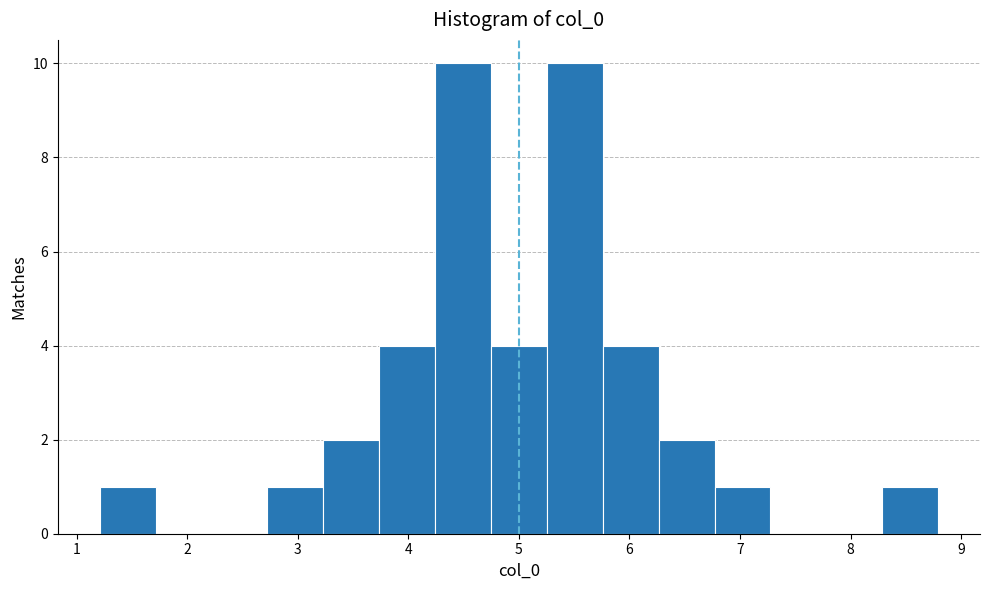

Reading left to right, transcribe this chart: for each bar, give the range it covers on the x-axis and its height. Neither the bar edges nor the heights are printed on the chart, so give them approximately, as read against the axes.

1.2 to 1.7: 1
1.7 to 2.2: 0
2.2 to 2.7: 0
2.7 to 3.2: 1
3.2 to 3.7: 2
3.7 to 4.2: 4
4.2 to 4.7: 10
4.7 to 5.3: 4
5.3 to 5.8: 10
5.8 to 6.3: 4
6.3 to 6.8: 2
6.8 to 7.3: 1
7.3 to 7.8: 0
7.8 to 8.3: 0
8.3 to 8.8: 1